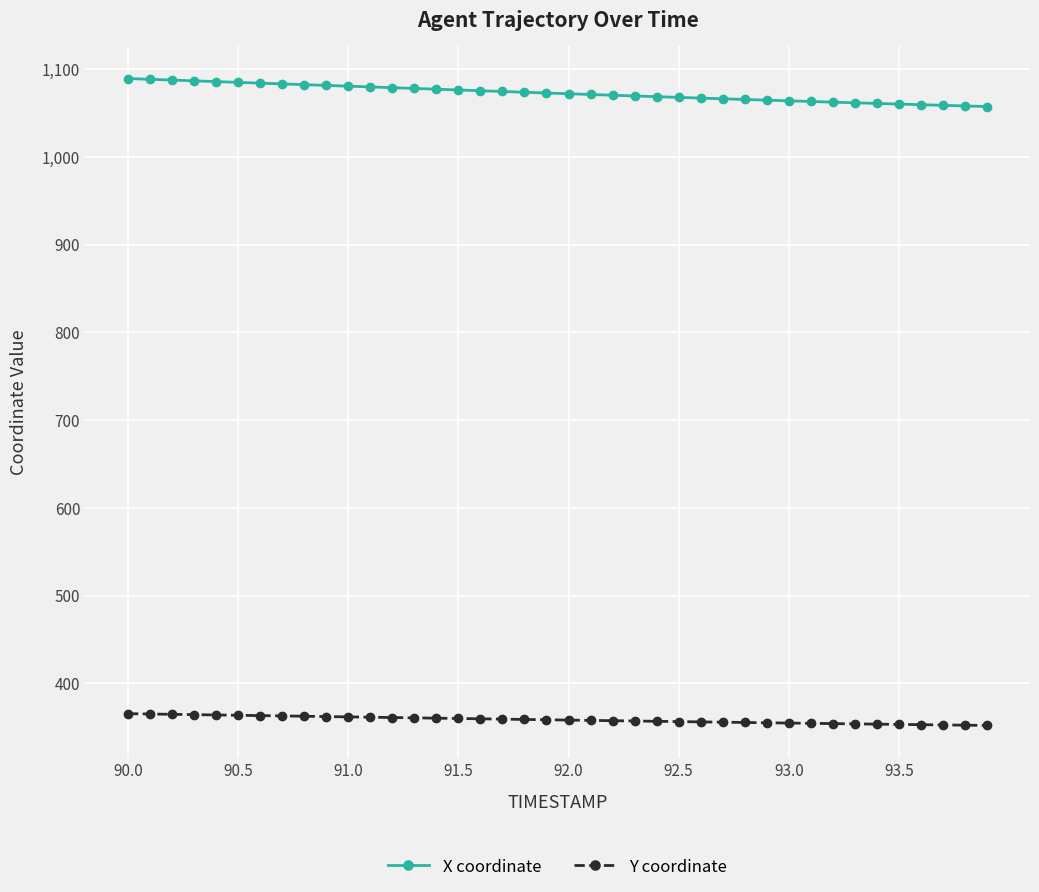

How many lines are shown in the chart?

2